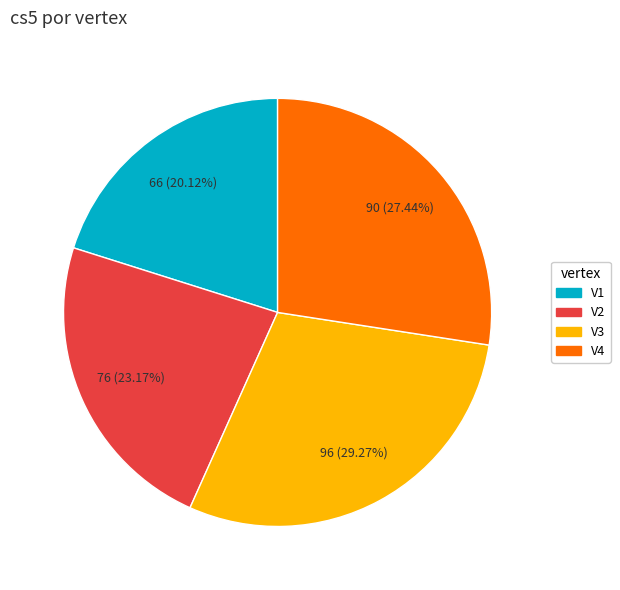

Count the number of slices in the pie.

4